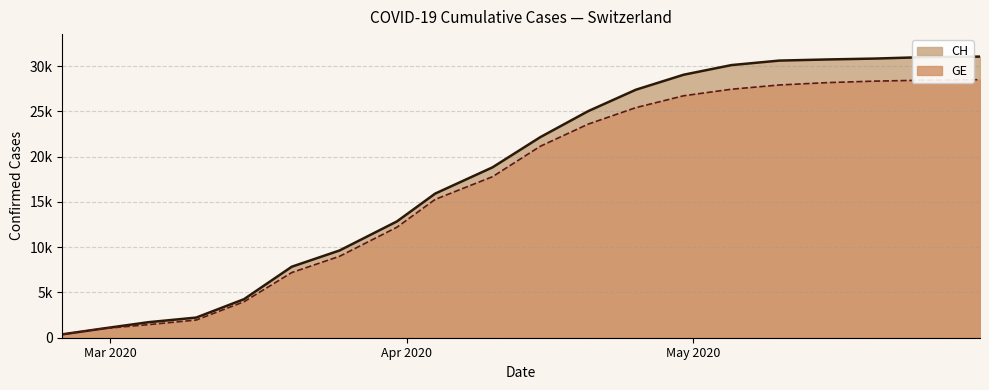

Reading left to right, transcribe all the data shown in this chart.

CH: 2020-02-25=375	2020-02-29=981	2020-03-05=1715	2020-03-10=2226	2020-03-15=4259	2020-03-20=7847	2020-03-25=9642	2020-03-31=12852	2020-04-04=15926	2020-04-10=18827	2020-04-15=22164	2020-04-20=25032	2020-04-25=27404	2020-04-30=29061	2020-05-05=30126	2020-05-10=30622	2020-05-15=30746	2020-05-20=30845	2020-05-25=30998	2020-05-31=31063
GE: 2020-02-25=375	2020-02-29=981	2020-03-05=1447	2020-03-10=1955	2020-03-15=3978	2020-03-20=7205	2020-03-25=9000	2020-03-31=12210	2020-04-04=15284	2020-04-10=17793	2020-04-15=21158	2020-04-20=23600	2020-04-25=25426	2020-04-30=26736	2020-05-05=27459	2020-05-10=27927	2020-05-15=28187	2020-05-20=28354	2020-05-25=28453	2020-05-31=28512